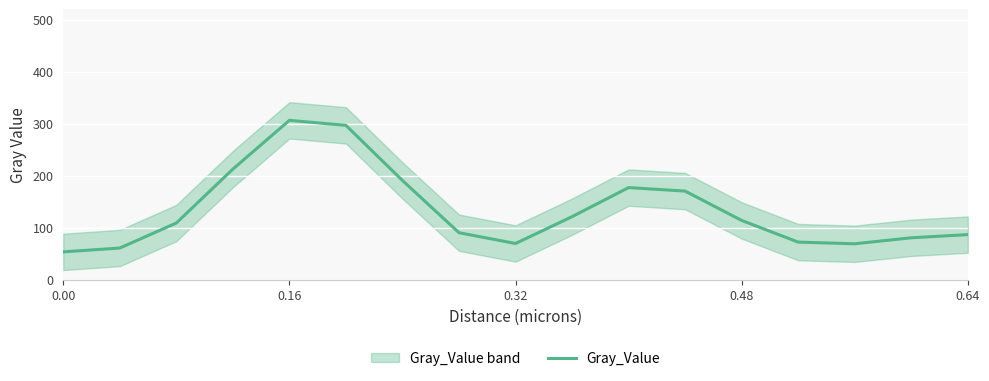

The value of Gray_Value at 0.48 is 189.6. True or false?

False